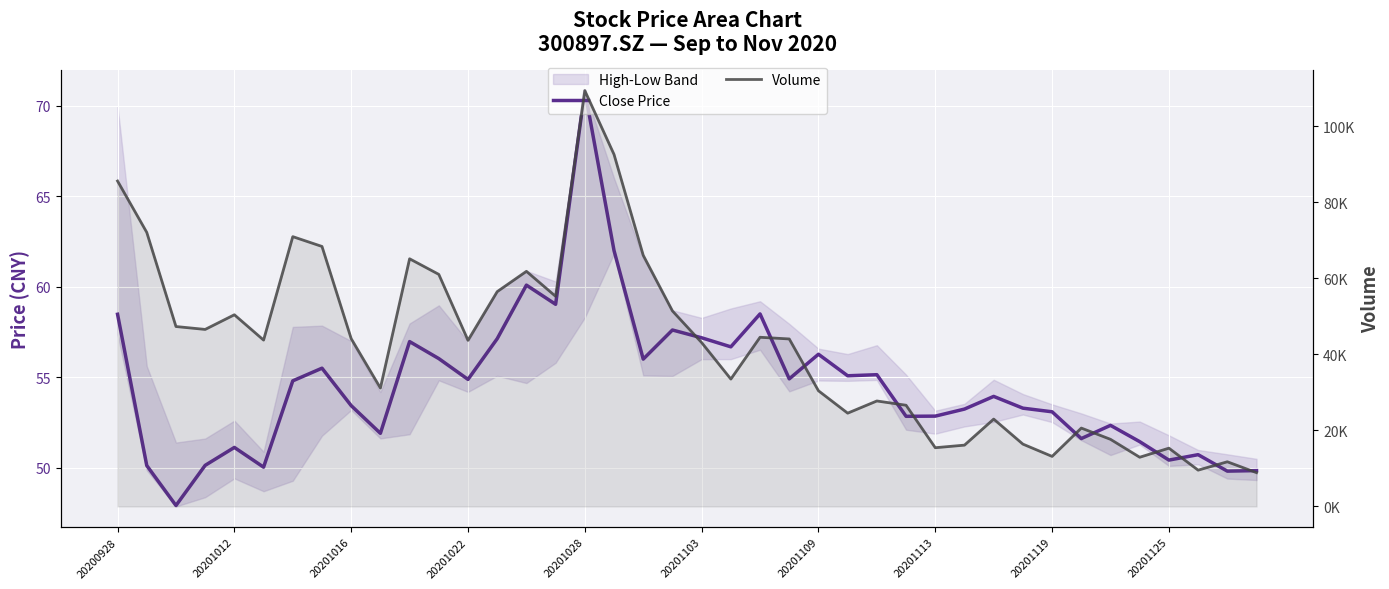

How many categories are shown in the chart?

40